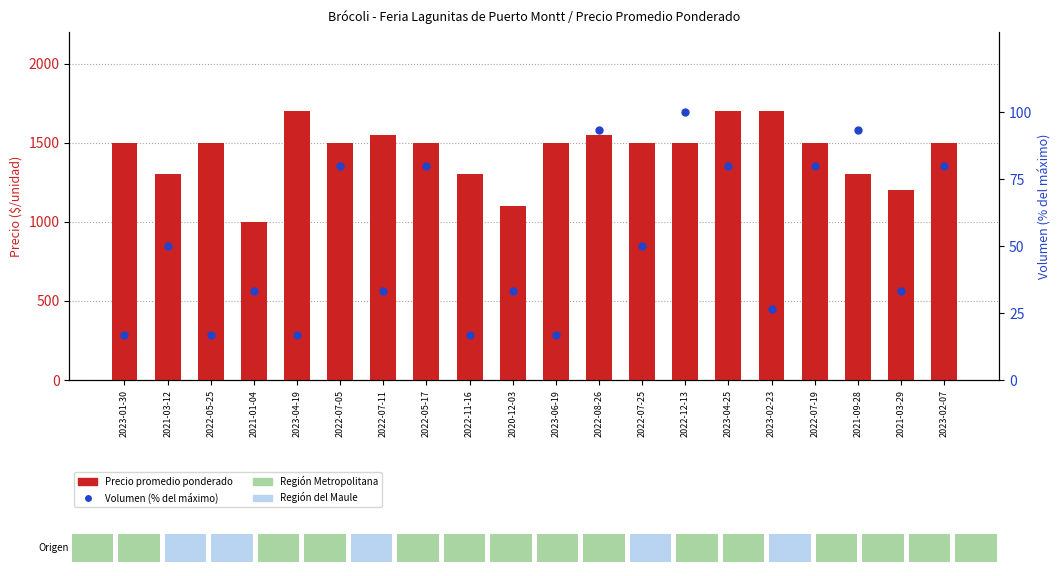

Which series reaches the minimum Y coordinate?

Volumen (% max)